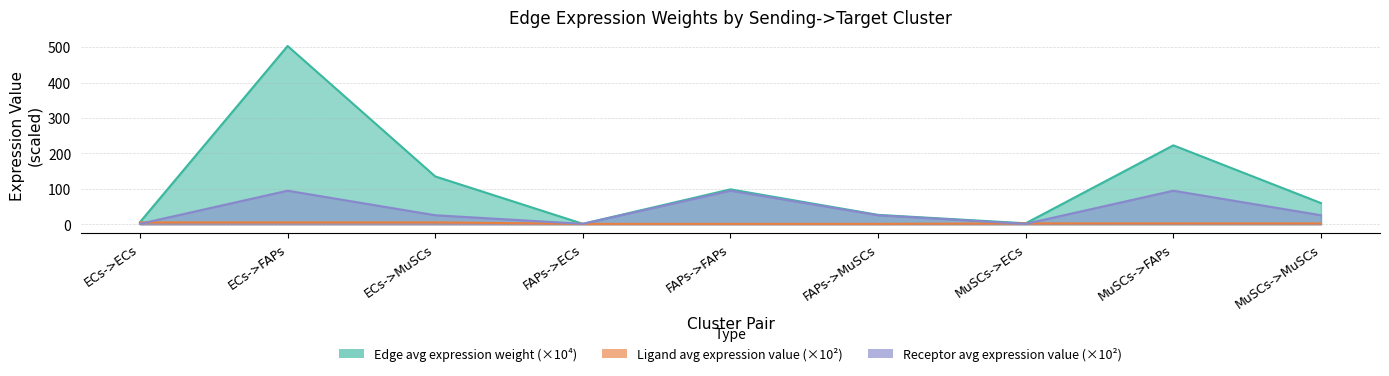

What is the difference between the Edge average expression weight values at ECs->MuSCs and FAPs->MuSCs?

108.6